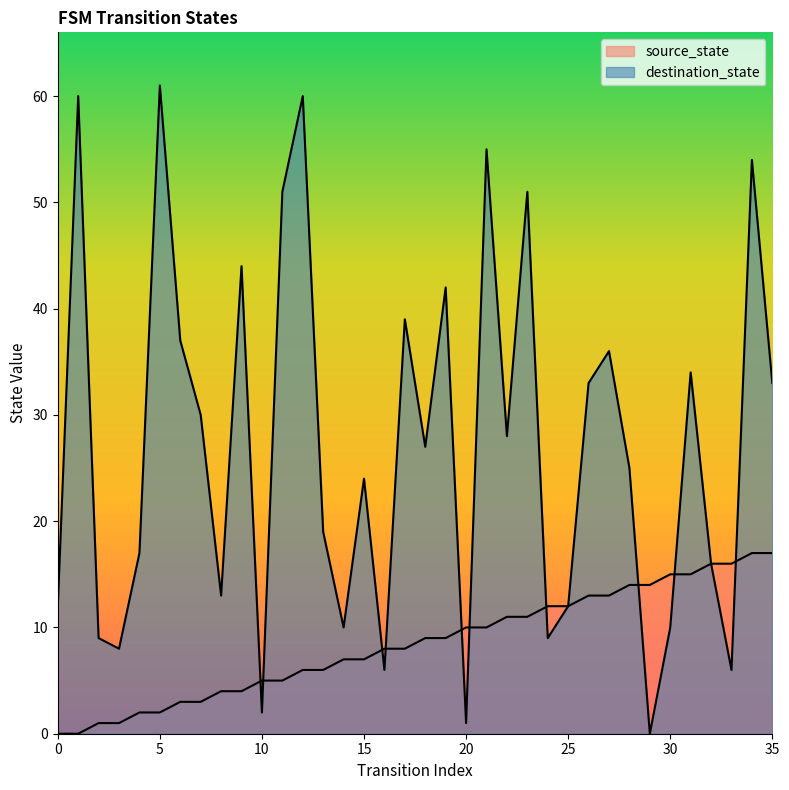

What is the value of the source_state point at the 21st from the left?

10